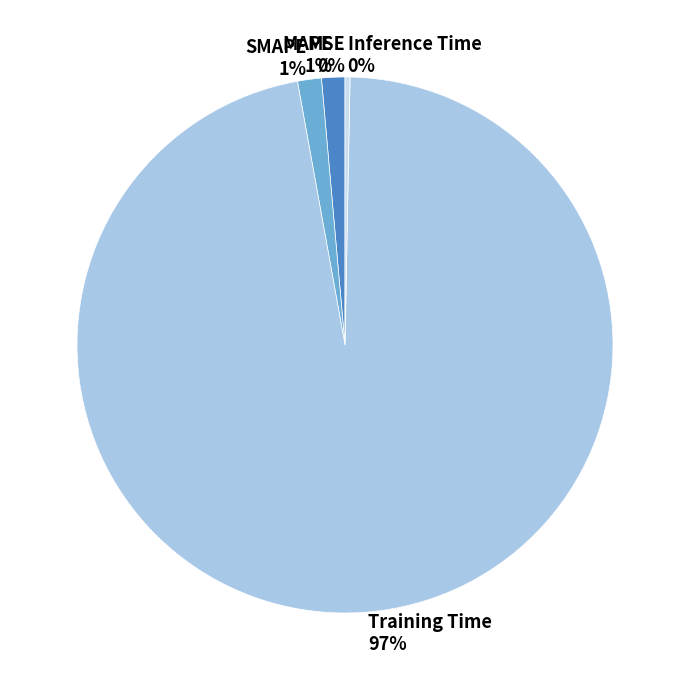

Is the sum of MAPE and Inference Time greater than half?

No